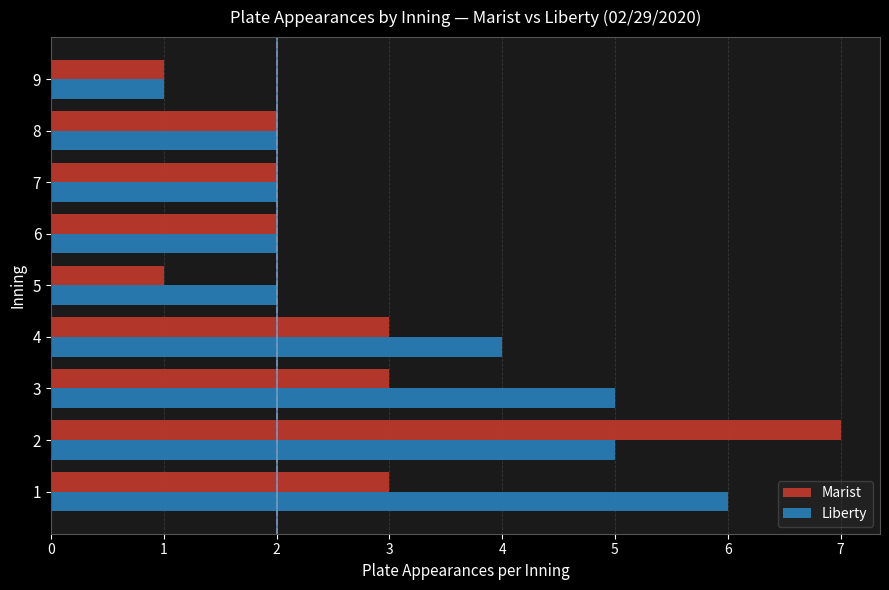

Is the value of Liberty at 3 greater than the value of Marist at 1?

Yes